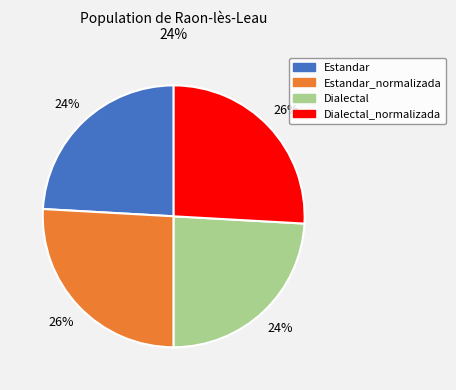

Is there a majority slice in this chart?

No